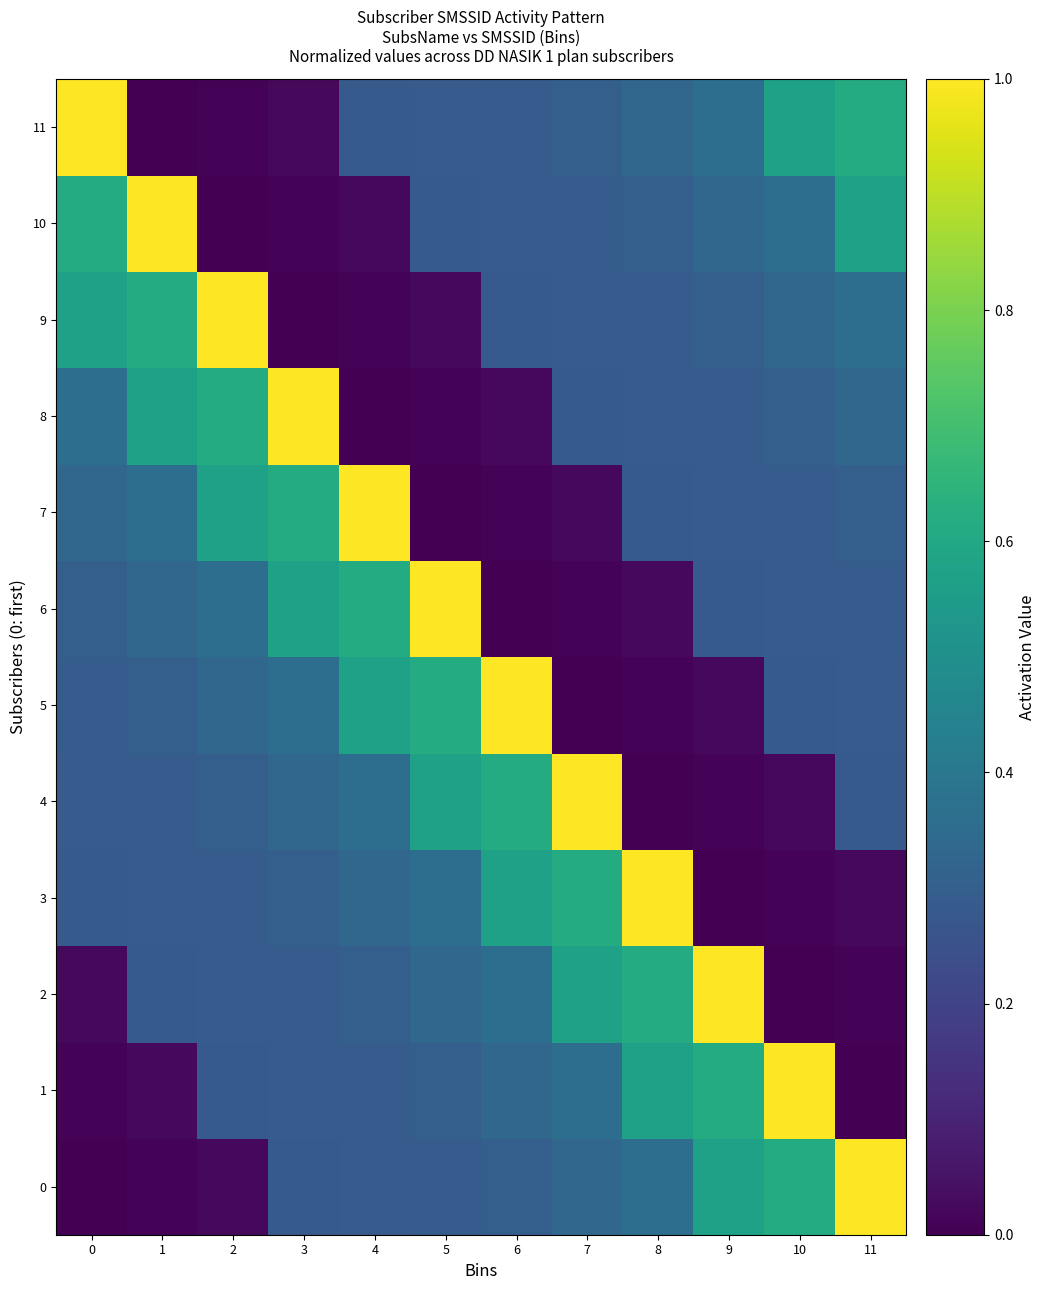

List the series in order of their peak value, highest first.

0, 1, 2, 3, 4, 5, 6, 7, 8, 9, 10, 11